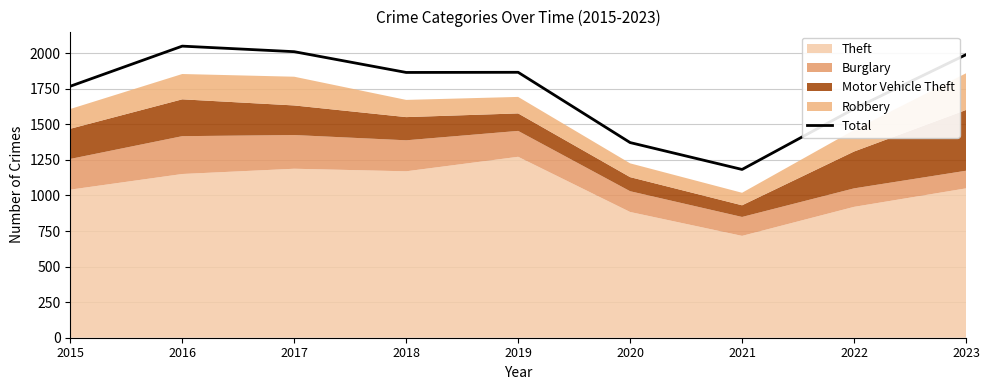

List the labels in order of value, smallest first.

2021, 2020, 2022, 2015, 2018, 2019, 2023, 2017, 2016